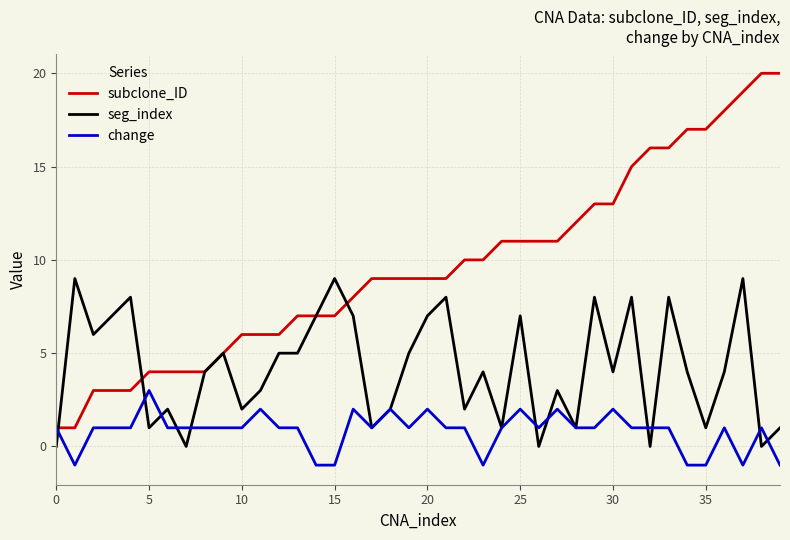

Which series has the widest spread of values?

subclone_ID